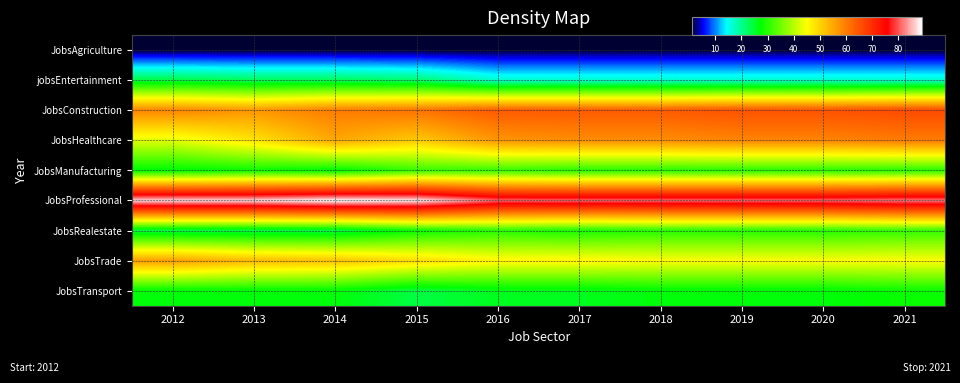

Reading left to right, extract all data points from this chart.

JobsAgriculture: 2012=1	2013=1	2014=1	2015=1	2016=1	2017=1	2018=1	2019=1	2020=1	2021=1
jobsEntertainment: 2012=24	2013=23	2014=23	2015=22	2016=17	2017=17	2018=17	2019=17	2020=17	2021=17
JobsConstruction: 2012=59	2013=57	2014=60	2015=61	2016=64	2017=64	2018=64	2019=65	2020=65	2021=66
JobsHealthcare: 2012=43	2013=48	2014=55	2015=51	2016=57	2017=58	2018=58	2019=59	2020=59	2021=60
JobsManufacturing: 2012=27	2013=28	2014=27	2015=31	2016=31	2017=30	2018=30	2019=30	2020=30	2021=30
JobsProfessional: 2012=87	2013=87	2014=89	2015=88	2016=81	2017=81	2018=81	2019=81	2020=81	2021=82
JobsRealestate: 2012=24	2013=24	2014=24	2015=28	2016=30	2017=29	2018=30	2019=30	2020=30	2021=31
JobsTrade: 2012=56	2013=53	2014=52	2015=49	2016=46	2017=46	2018=45	2019=45	2020=45	2021=45
JobsTransport: 2012=27	2013=27	2014=27	2015=24	2016=26	2017=26	2018=27	2019=27	2020=27	2021=28